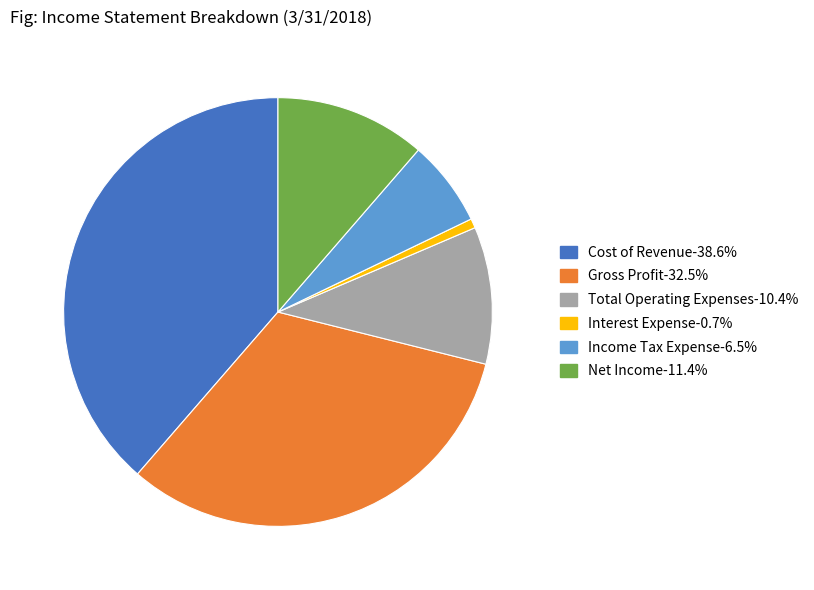

Is it true that Total Operating Expenses is 4% of the pie?

False